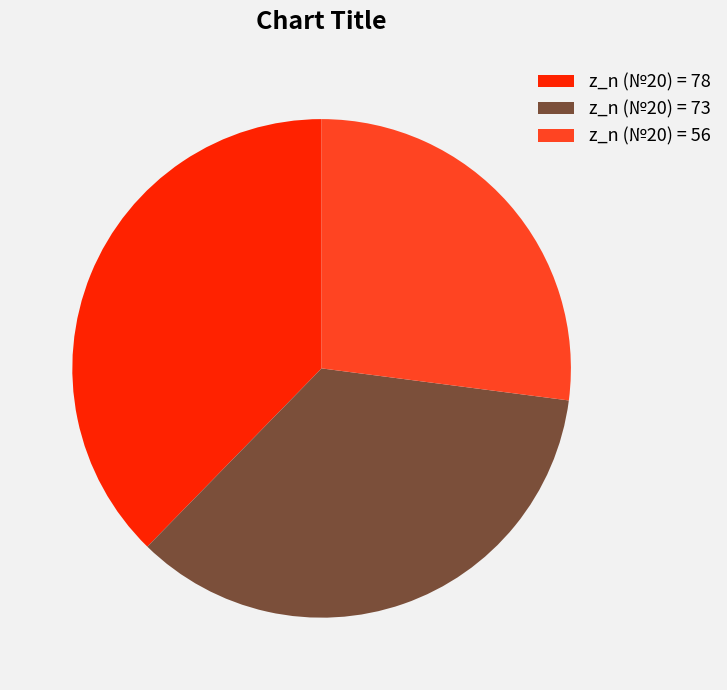

Does z_n (№20) = 73 represent more than half of the total?

No